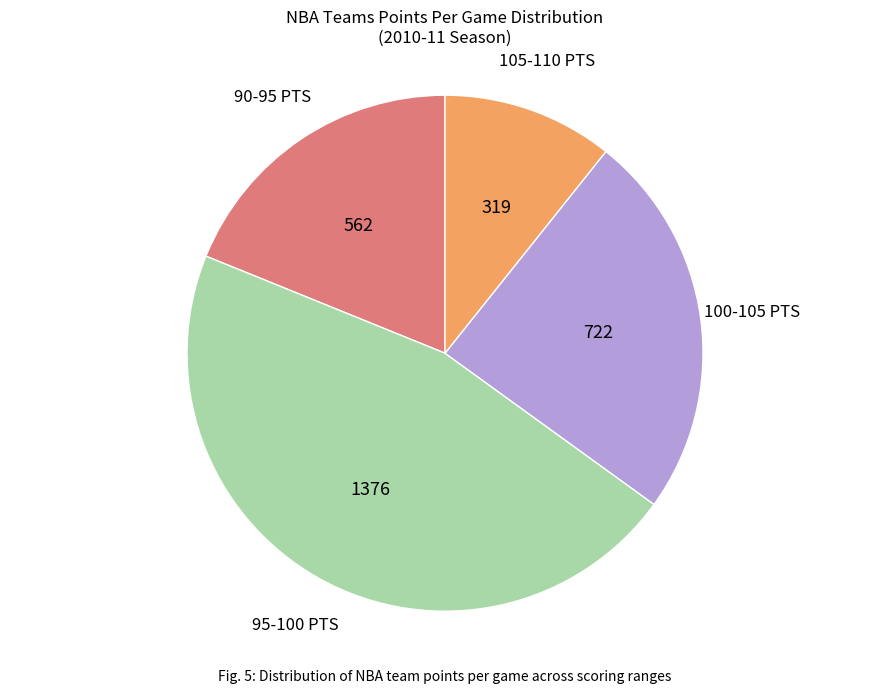

What is the smallest slice in the pie chart?

105-110 PTS